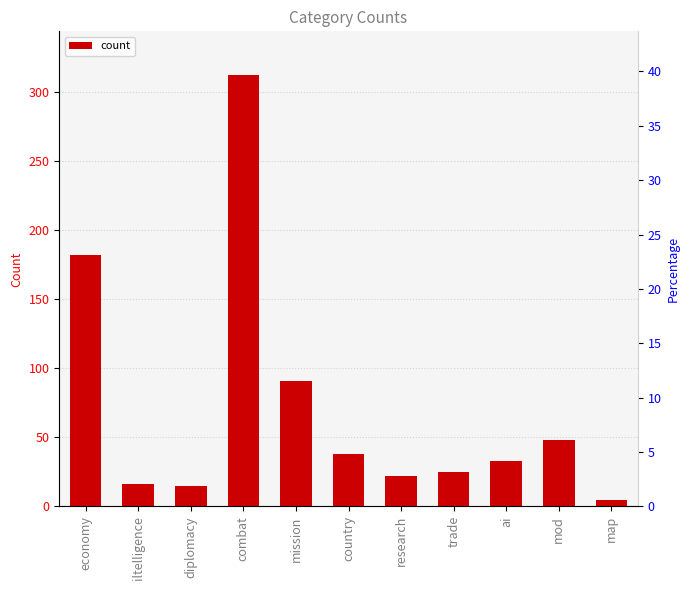

Which has a higher value, ai or iltelligence?

ai